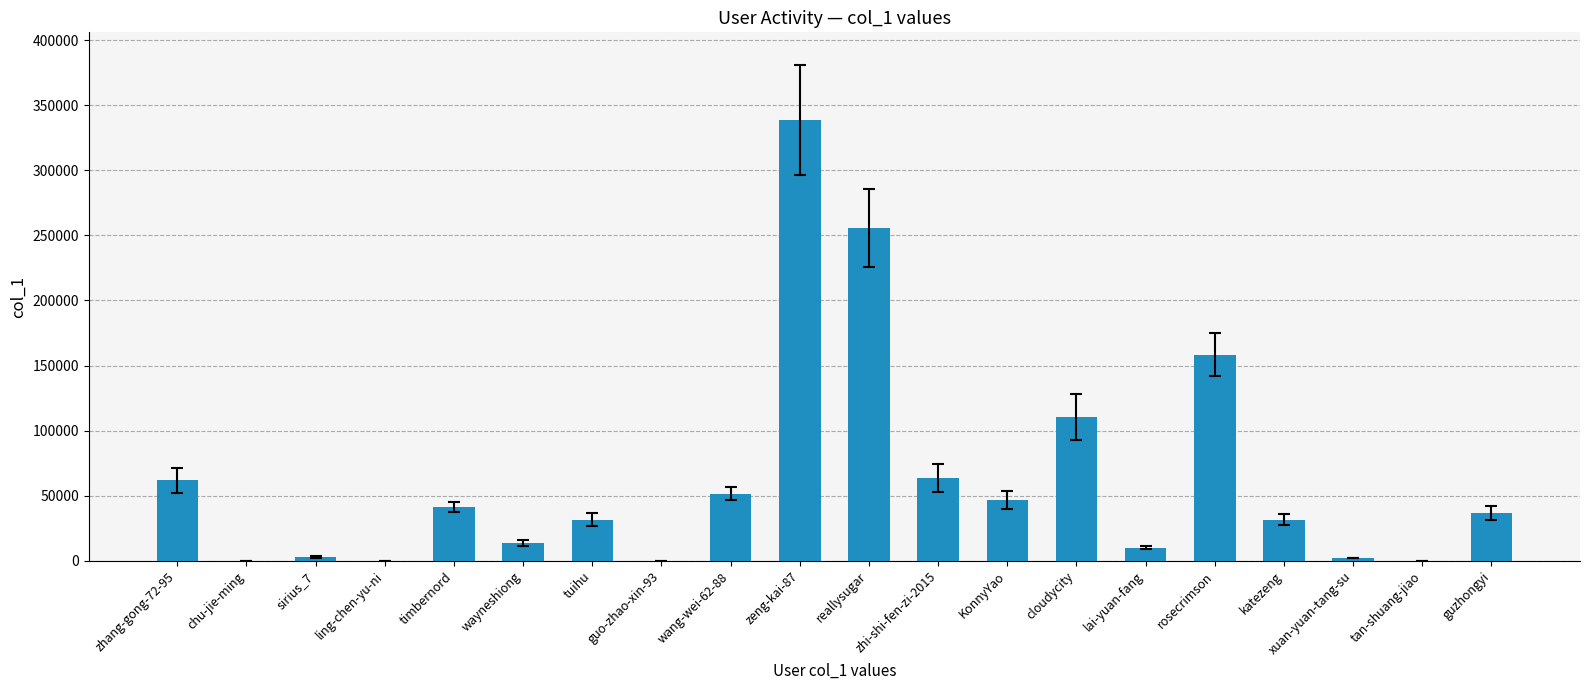

What is the sum of the values at lai-yuan-fang and katezeng?

41776